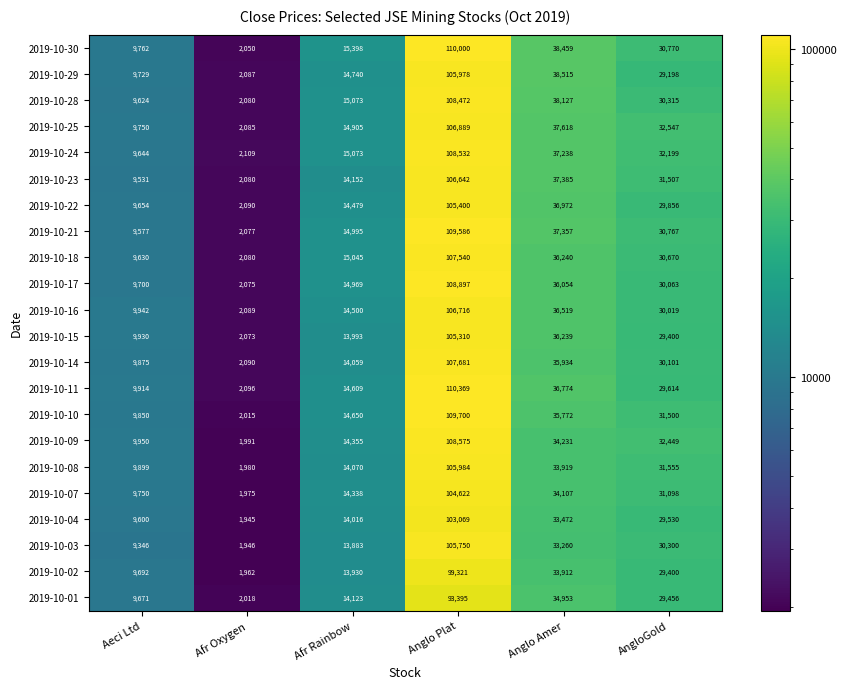

True or false: 2019-10-07 has a value of 9750 at Aeci Ltd.

True